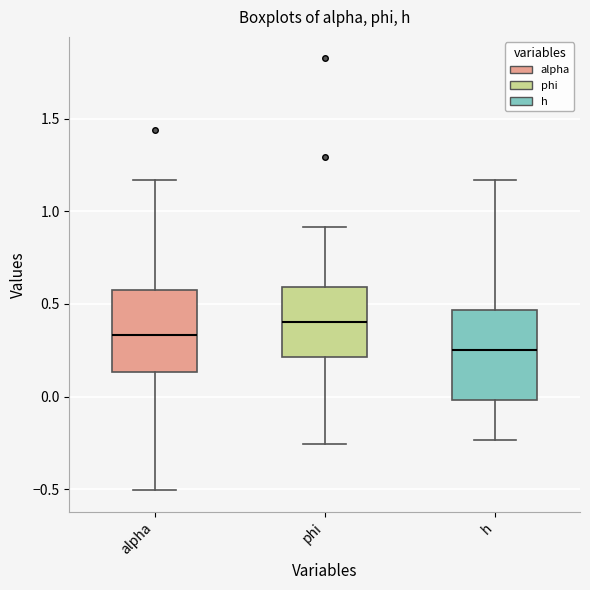

Which box has the lowest median line?

h